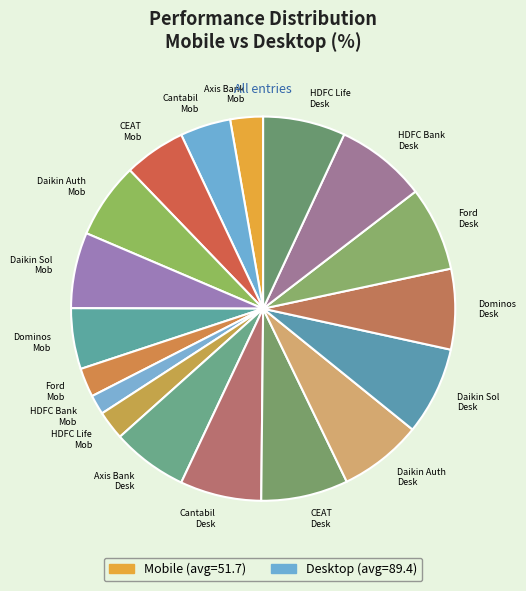

Which category has the smallest portion of the pie?

HDFC Bank Mob